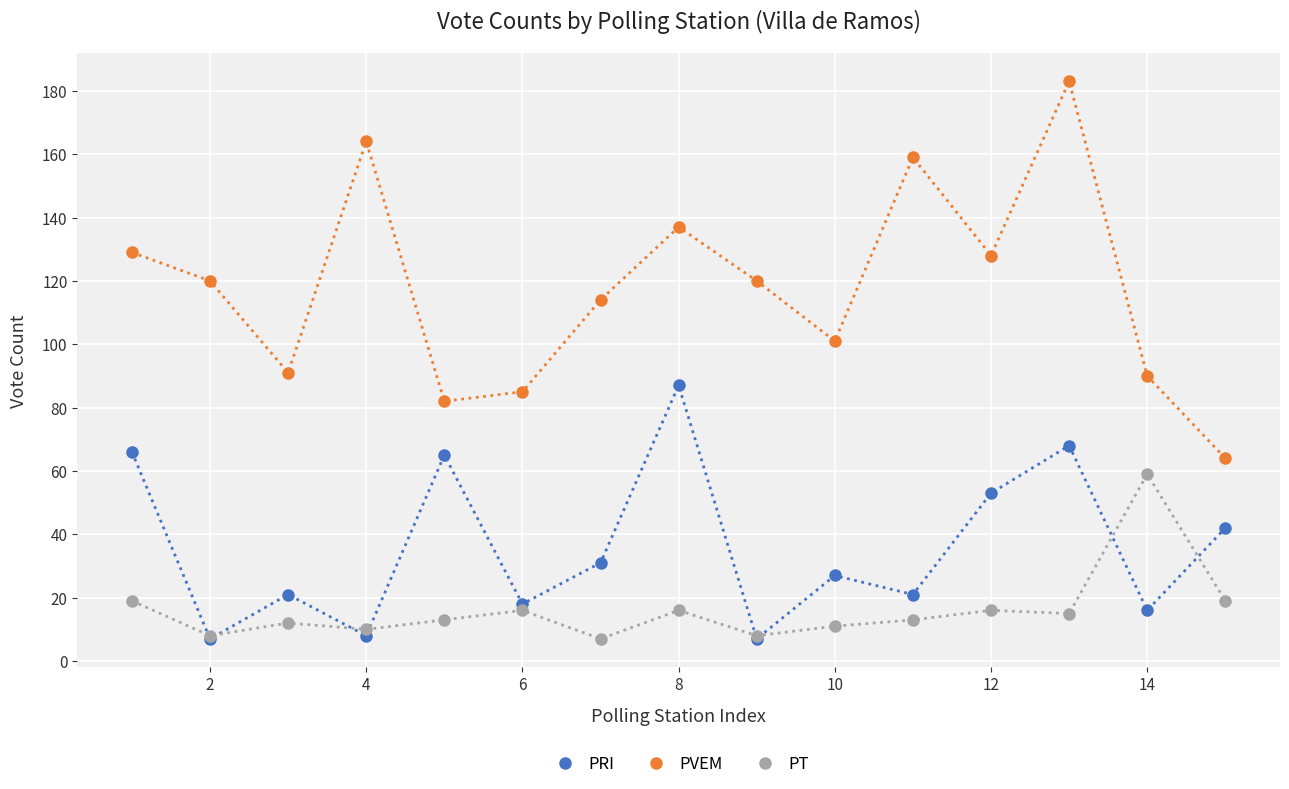

Which series has the largest total across all categories?

PVEM